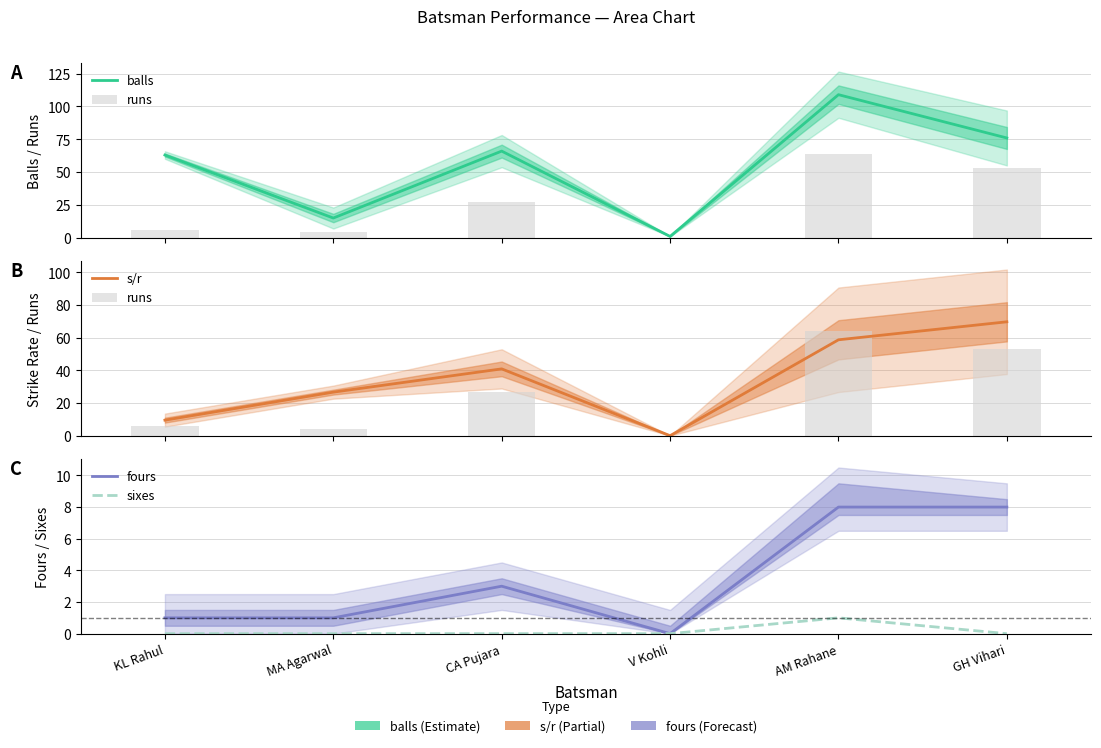

What are all the series names shown in the legend?

balls, runs, s/r, fours, sixes